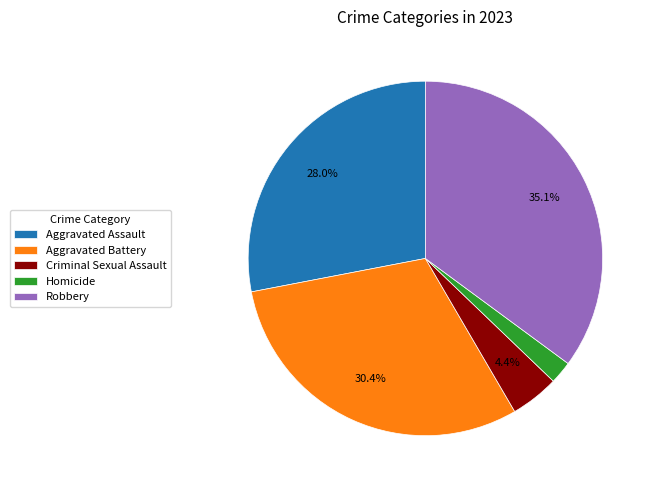

Which has a higher value, Criminal Sexual Assault or Aggravated Assault?

Aggravated Assault